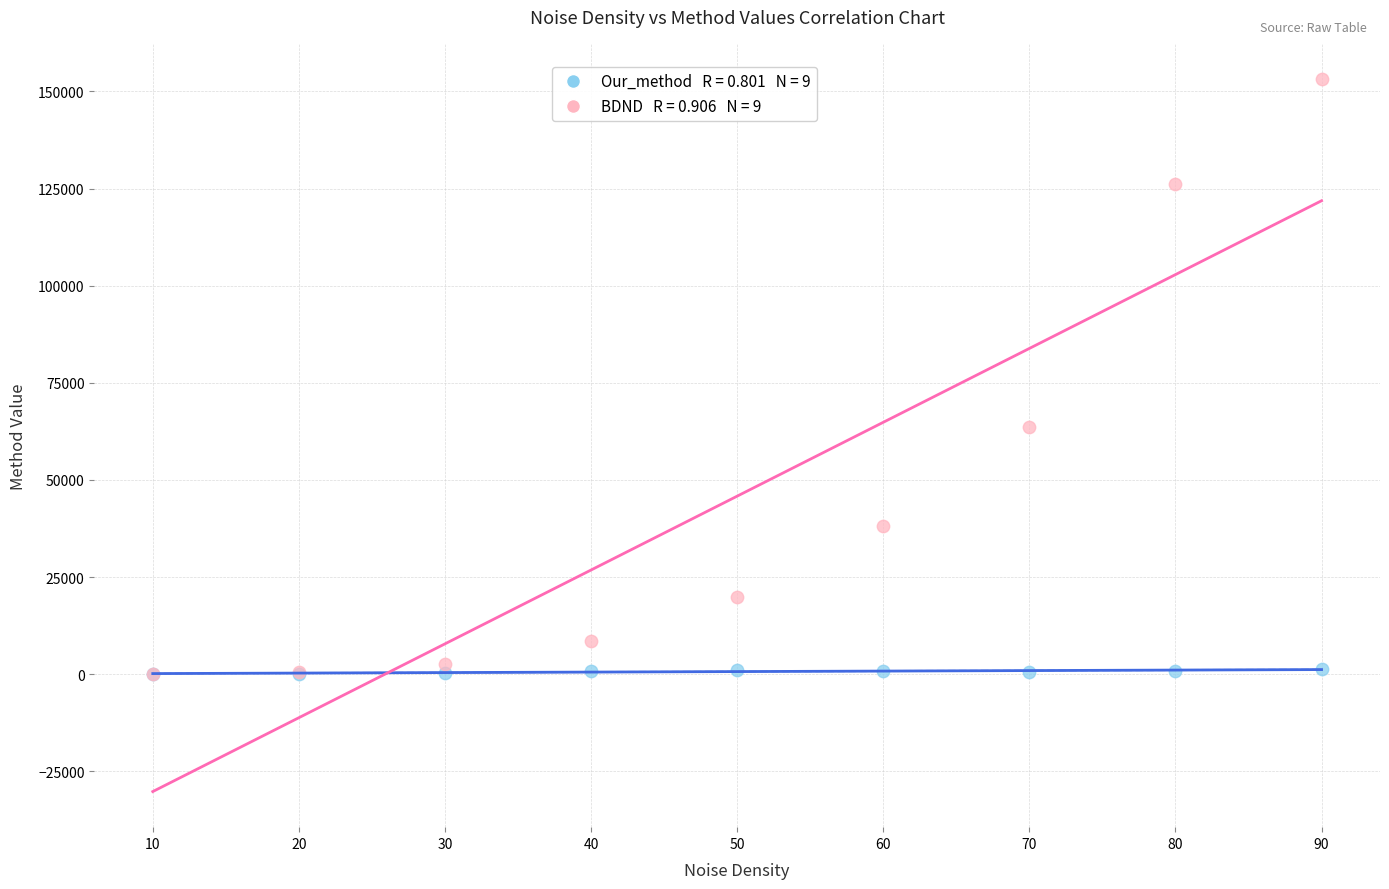

Across all series, what Y value is closest to 76547?

63547